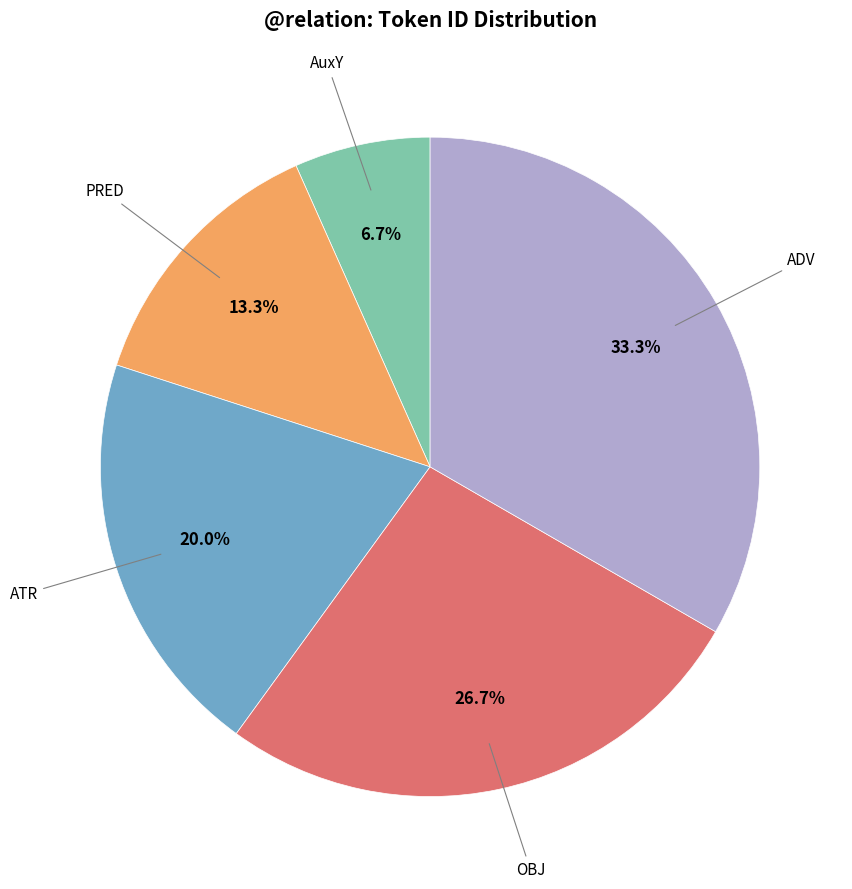

How much of the chart is everything except AuxY?

93.3%